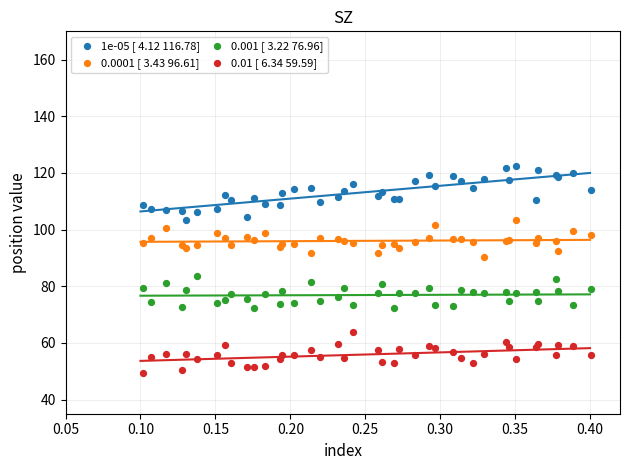

What is the X range (max minus min) for the scatter plot?

0.3